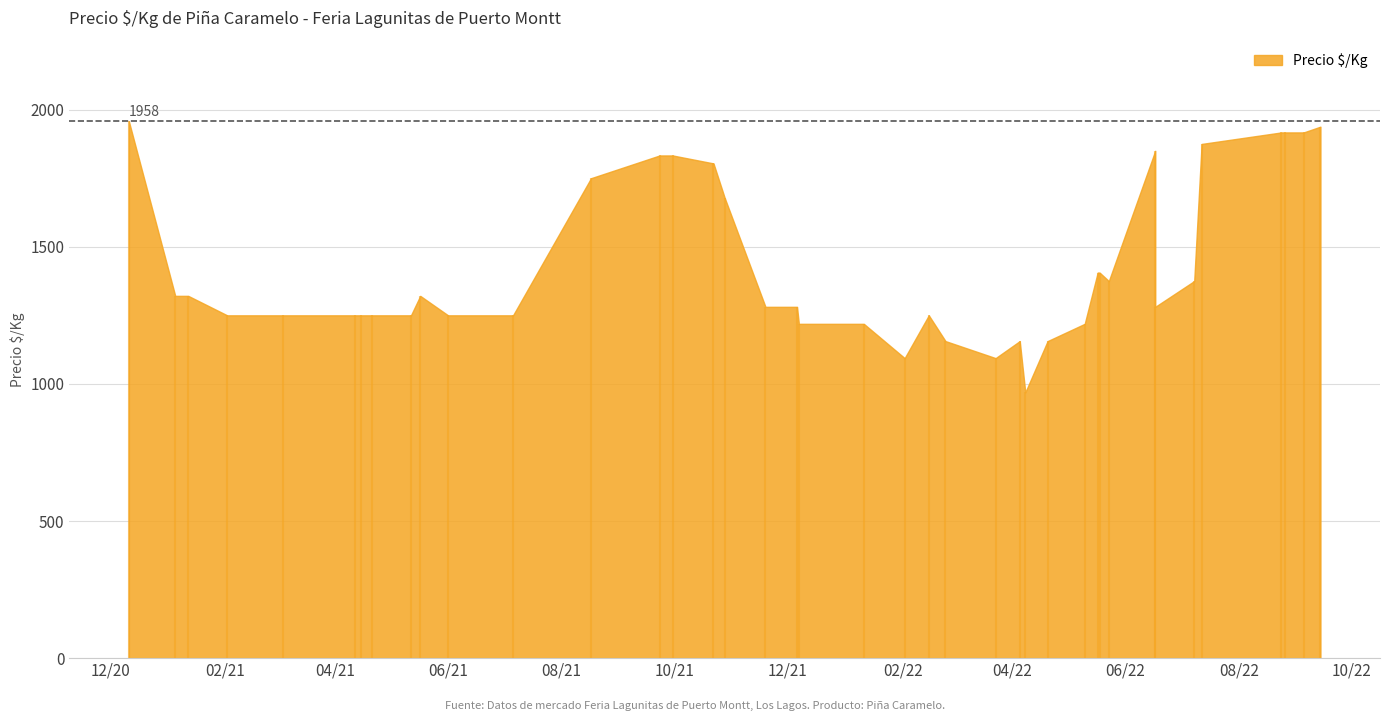

What is the ratio of the value at 2022-05-18 to the value at 2021-03-04?

1.1